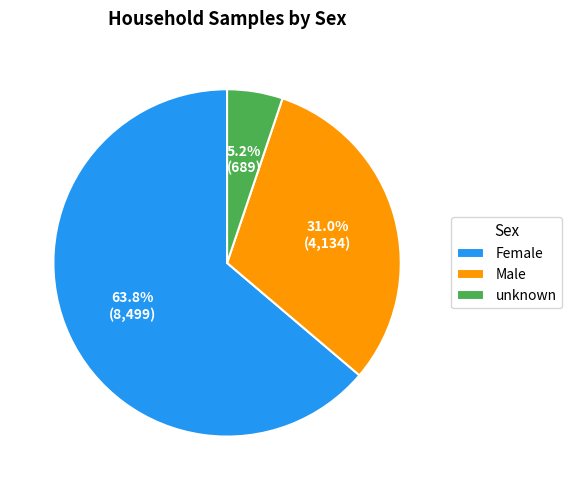

Is it true that Female is 55% of the pie?

False